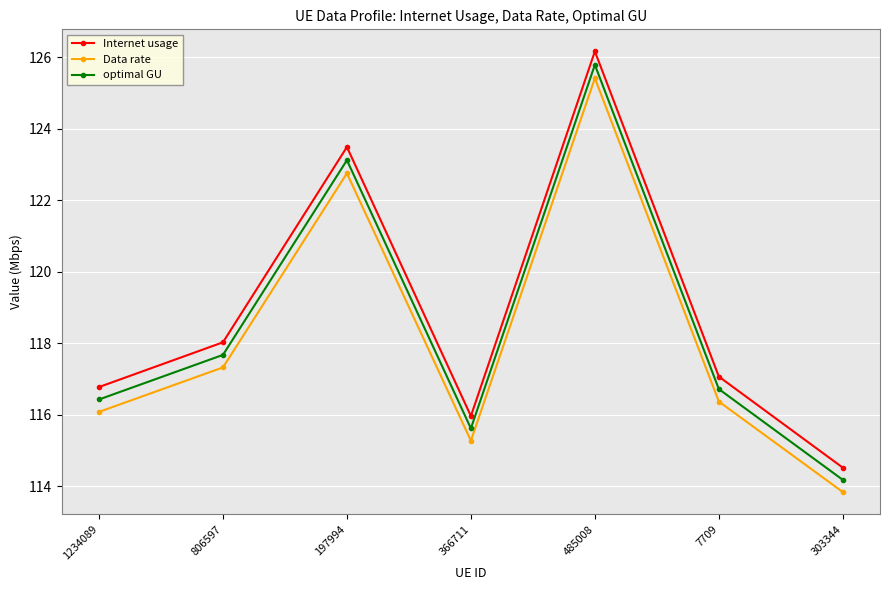

Which series changed the most between 806597 and 197994?

Internet usage